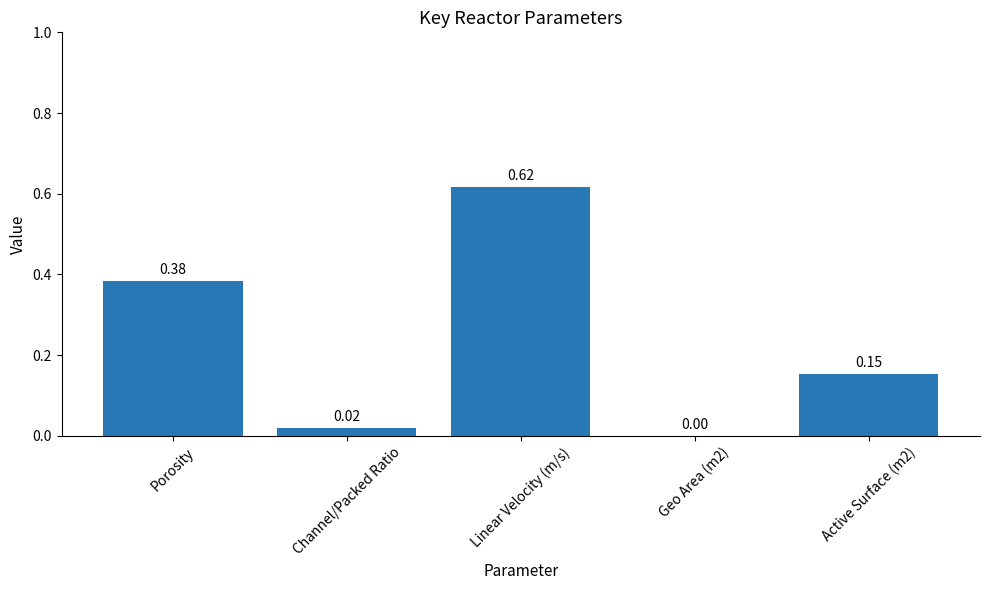

Between Porosity and Geo Area (m2), which is larger?

Porosity